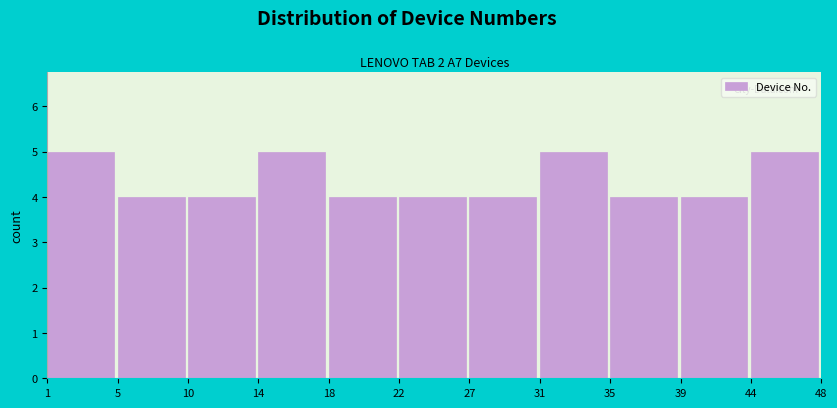

Reading left to right, list every bar in this chart as the range it spans on the x-axis followed by its height. The values are not printed on the chart, so give them approximately, as read against the axis.

1 to 5: 5
5 to 10: 4
10 to 14: 4
14 to 18: 5
18 to 22: 4
22 to 27: 4
27 to 31: 4
31 to 35: 5
35 to 39: 4
39 to 44: 4
44 to 48: 5